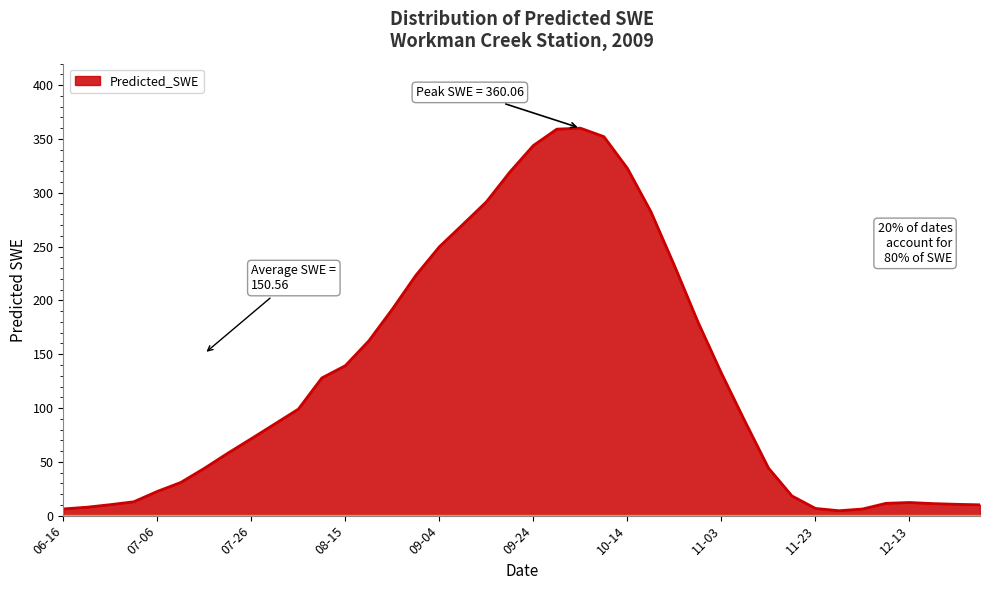

What is the difference between the maximum and minimum values?

355.5